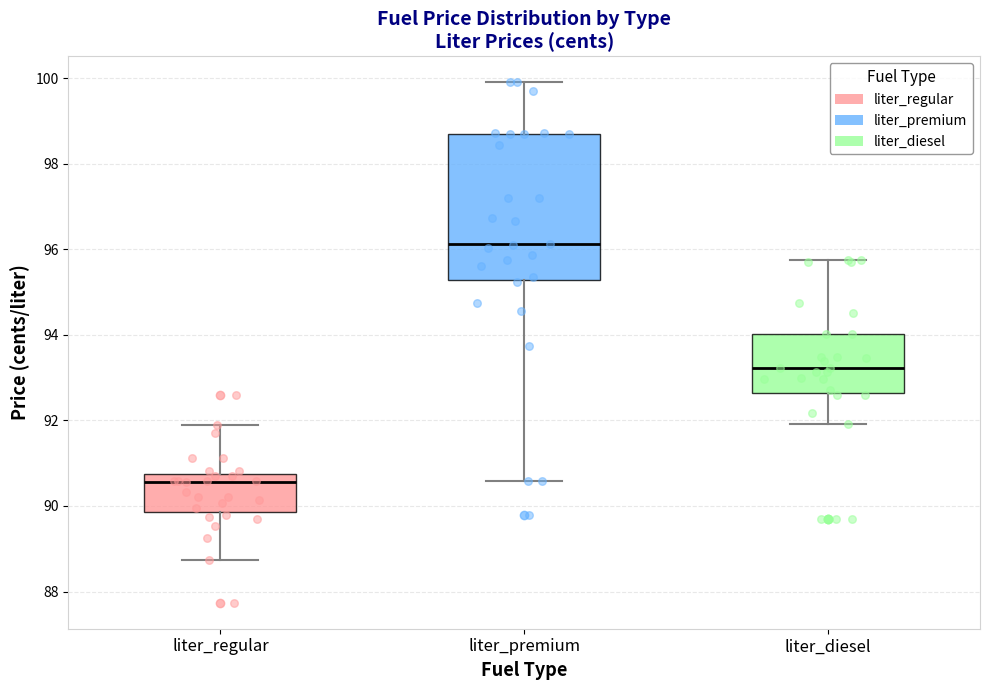

Comparing the boxes themselves (not the whiskers), which one is the tallest?

liter_premium